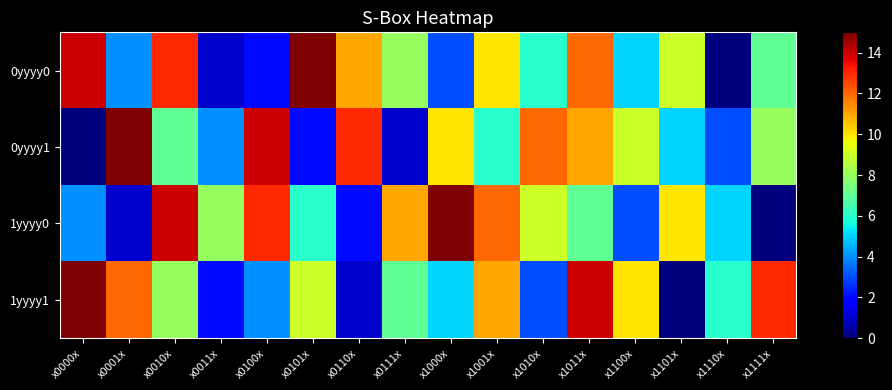

How many series are shown in this chart?

4